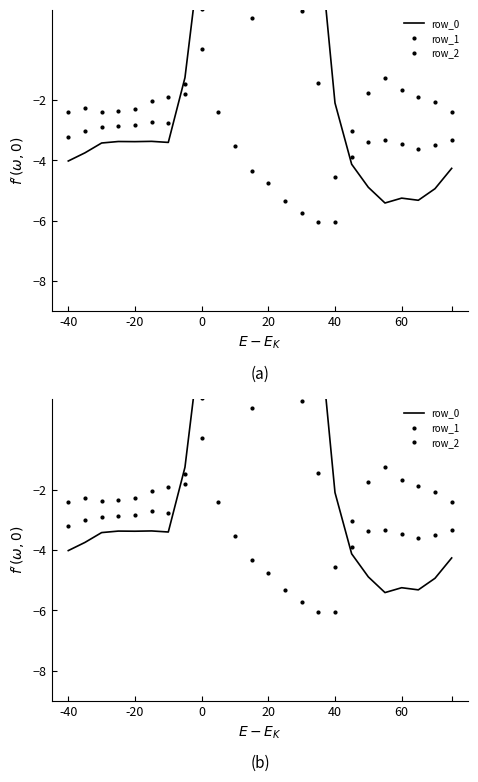

Reading right to left, list all the values displayed in this chart.

row_0: -4.3	-4.9	-5.3	-5.2	-5.4	-4.9	-4.1	-2.1	3.7	7.3	8.0	5.2	4.3	7.6	6.0	3.3	-1.3	-3.4	-3.4	-3.4	-3.4	-3.4	-3.7	-4.0
row_1: -3.3	-3.5	-3.6	-3.5	-3.3	-3.4	-3.9	-4.6	-1.4	0.9	2.0	1.1	0.7	2.3	1.6	1.0	-1.8	-2.8	-2.7	-2.8	-2.9	-2.9	-3.0	-3.2
row_2: -2.4	-2.1	-1.9	-1.7	-1.3	-1.8	-3.0	-6.1	-6.0	-5.7	-5.3	-4.8	-4.3	-3.5	-2.4	-0.3	-1.5	-1.9	-2.0	-2.3	-2.3	-2.4	-2.3	-2.4